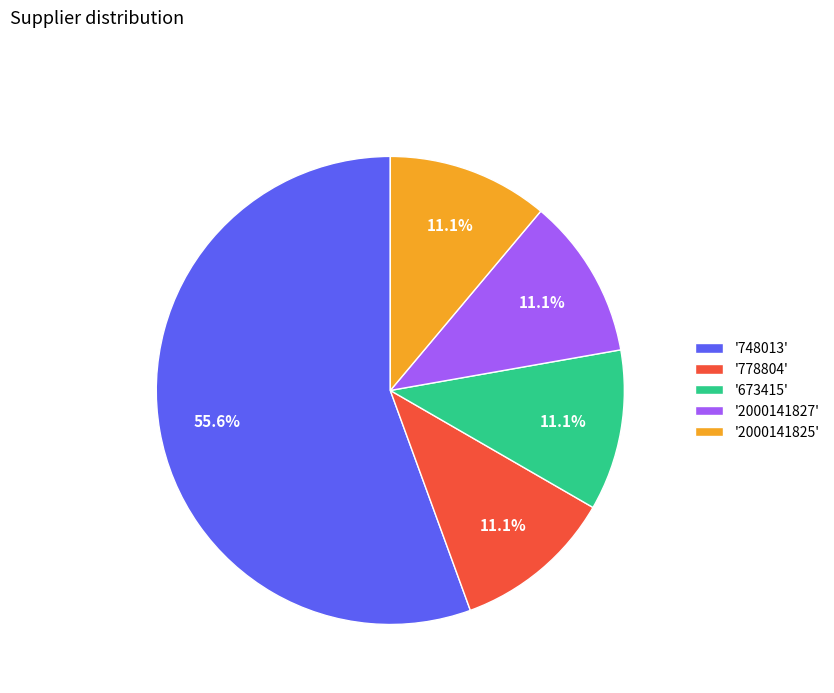

Is '748013' the majority of the pie?

Yes